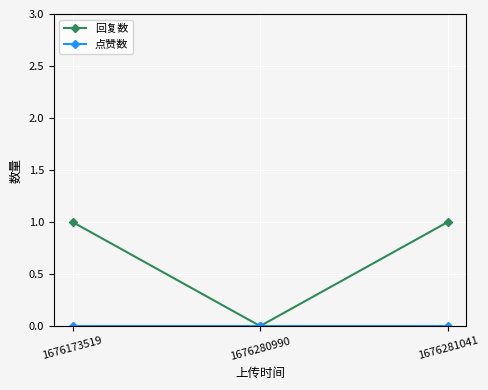

Which series has the largest total across all categories?

回复数